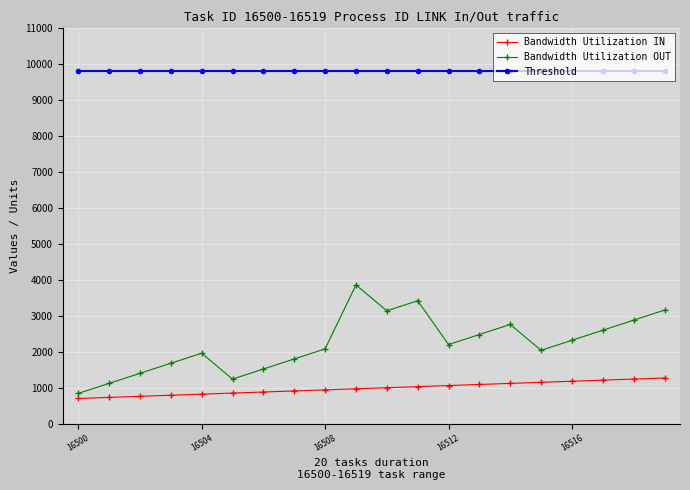

At how many categories does at least one series exceed 3009?

20